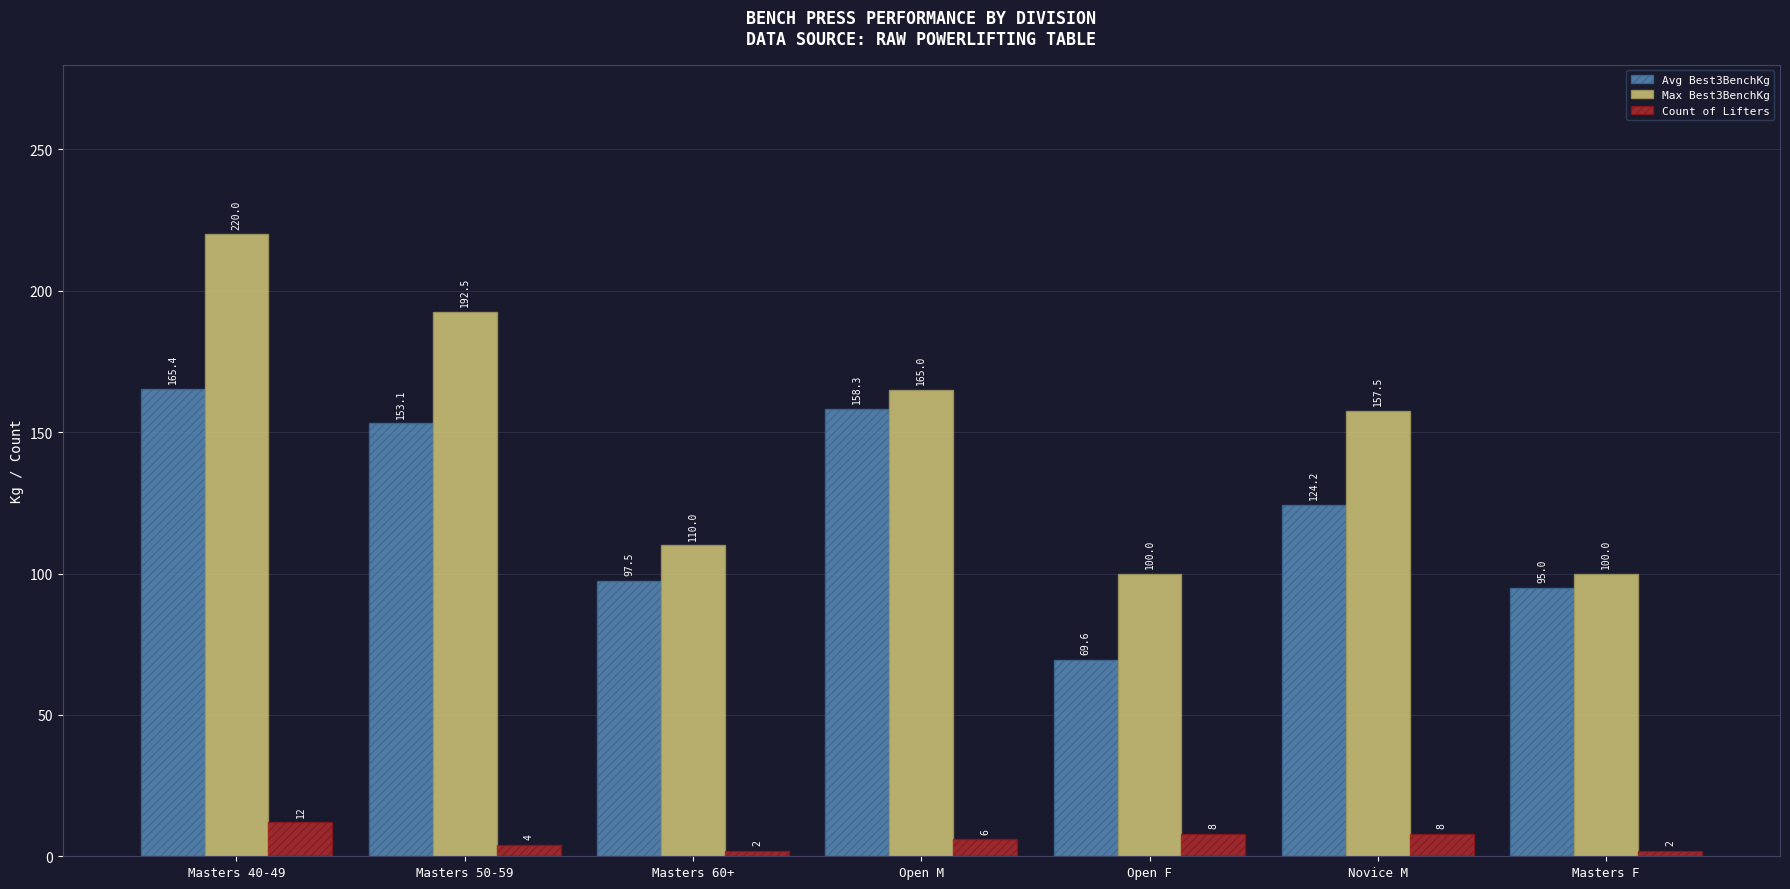

The Count of Lifters series shows 2.0 at Masters F. True or false?

True